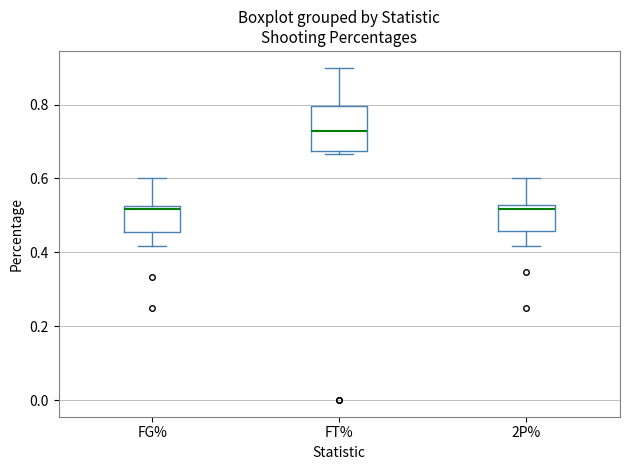

Which box is the tallest, from its lower edge to its upper edge?

FT%